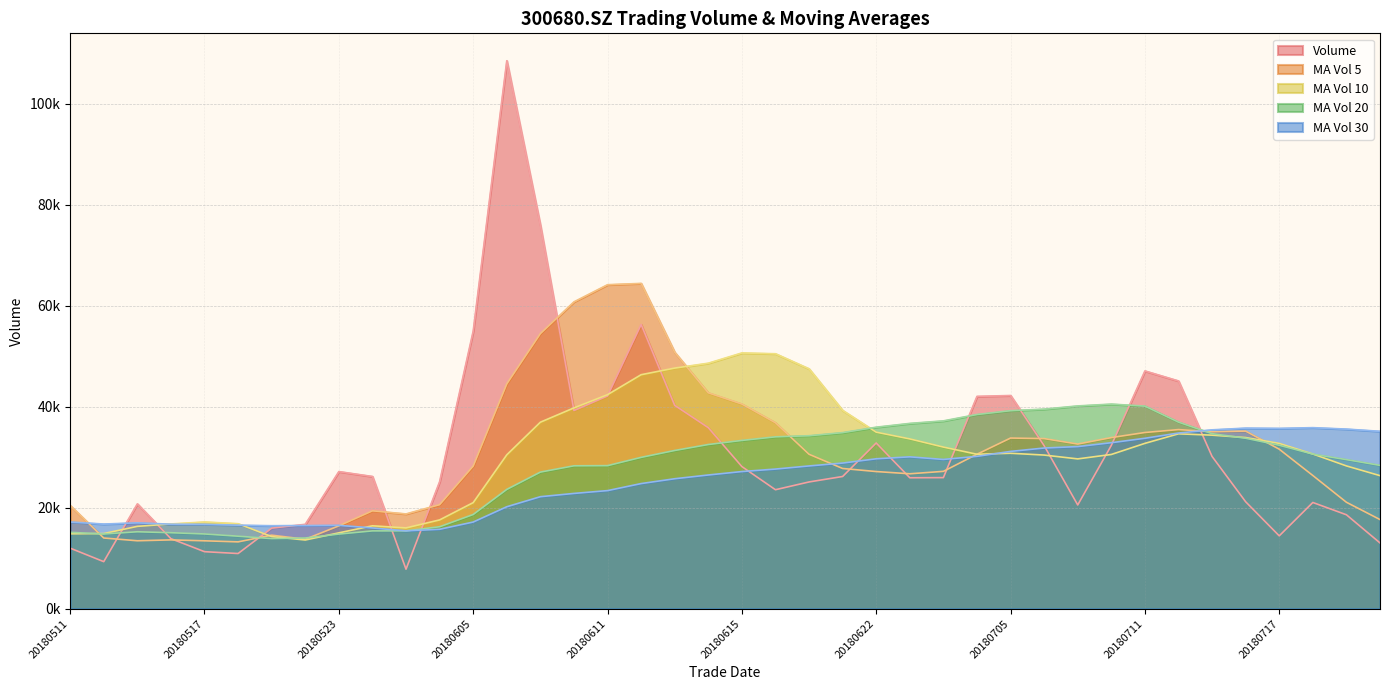

What is the total value across all series at 20180522?

74464.4